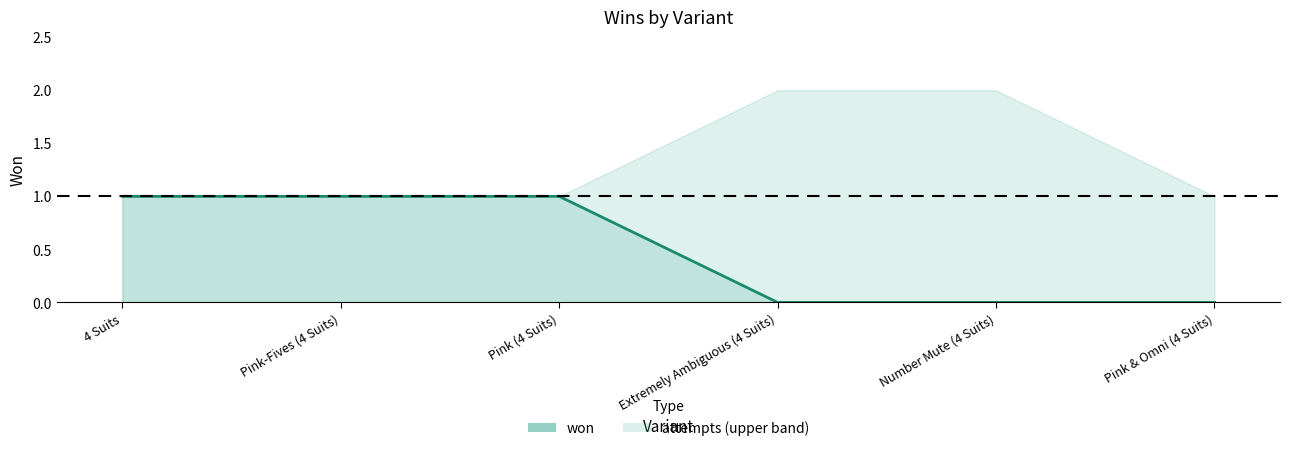

What is the change in value from Pink-Fives (4 Suits) to Extremely Ambiguous (4 Suits)?

-1